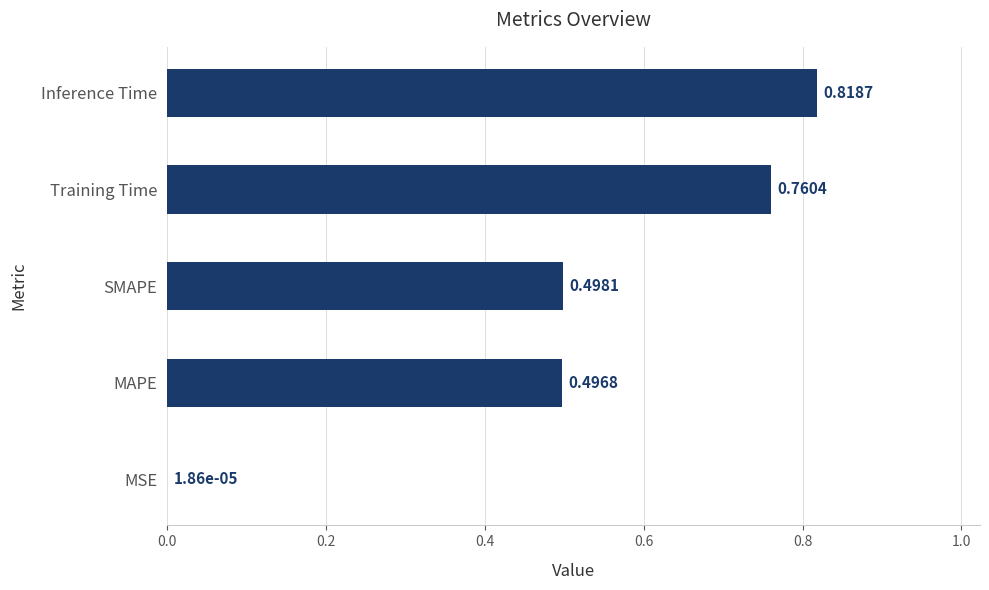

At which label is the value closest to 0?

MSE